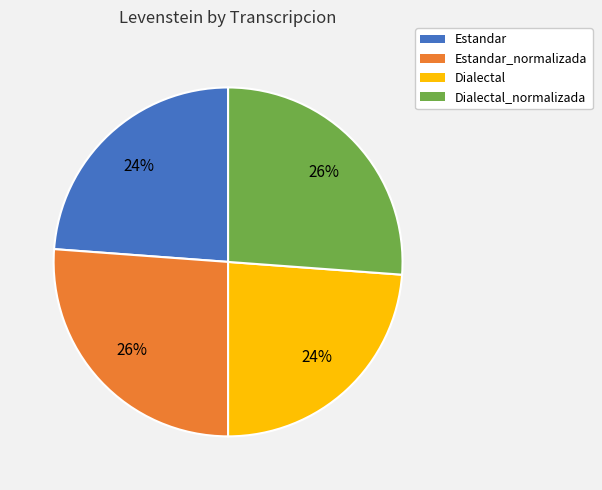

Does Dialectal_normalizada account for over 50% of the chart?

No